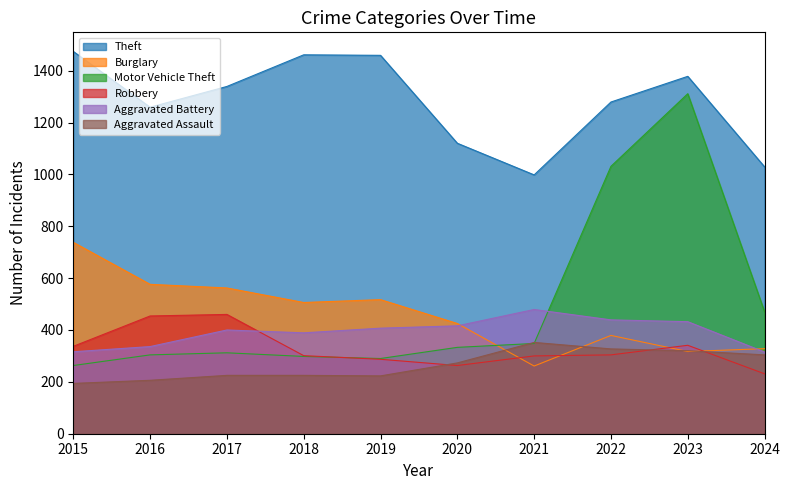

Rank the series at 2015 from highest to lowest value.

Theft, Burglary, Robbery, Aggravated Battery, Motor Vehicle Theft, Aggravated Assault